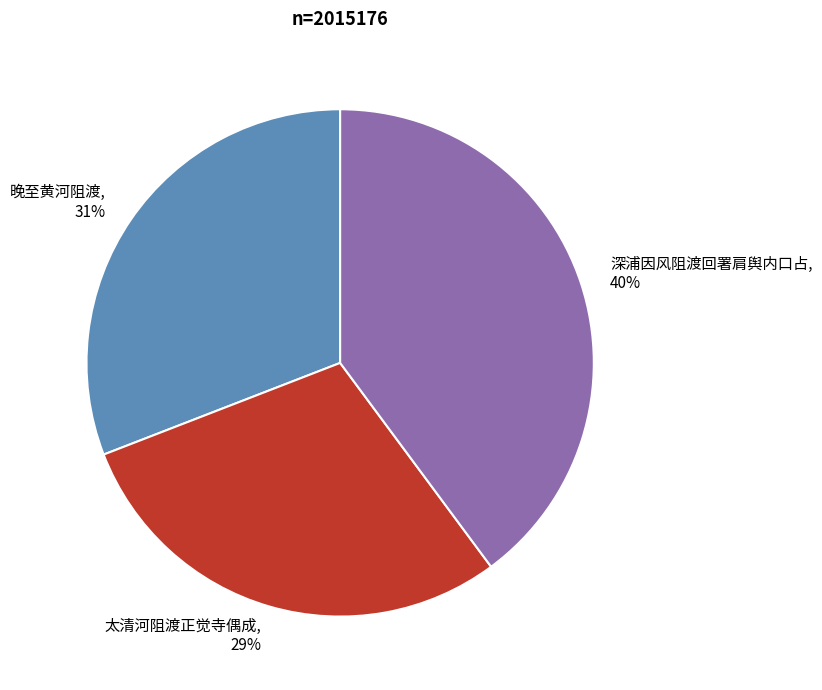

To the nearest percent, what is the average slice percentage?

33%